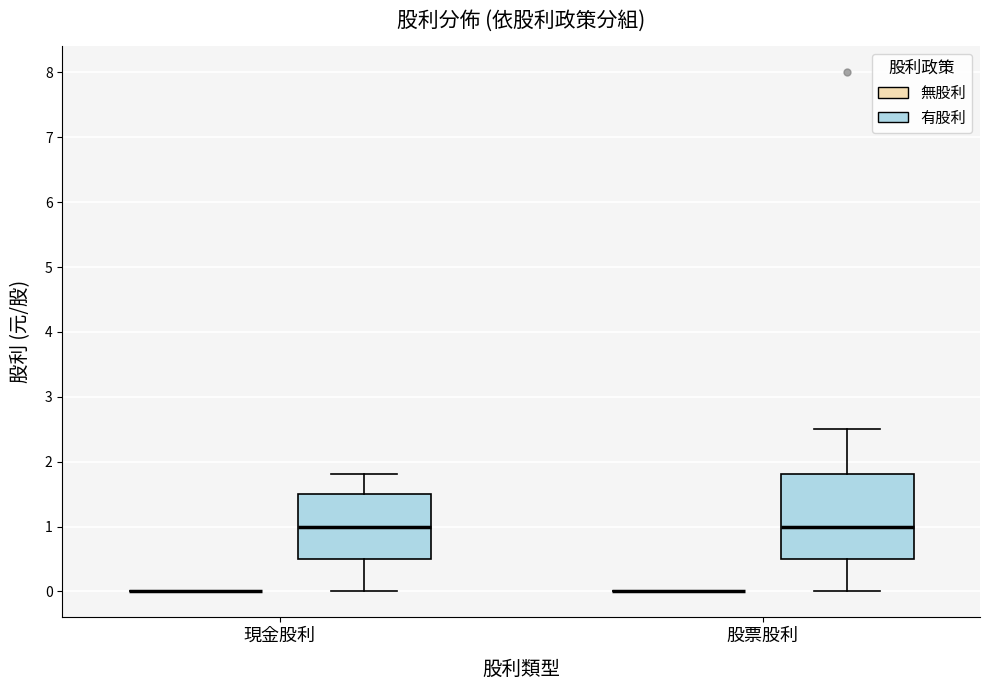

Which box is the tallest, from its lower edge to its upper edge?

股票股利 (有股利)